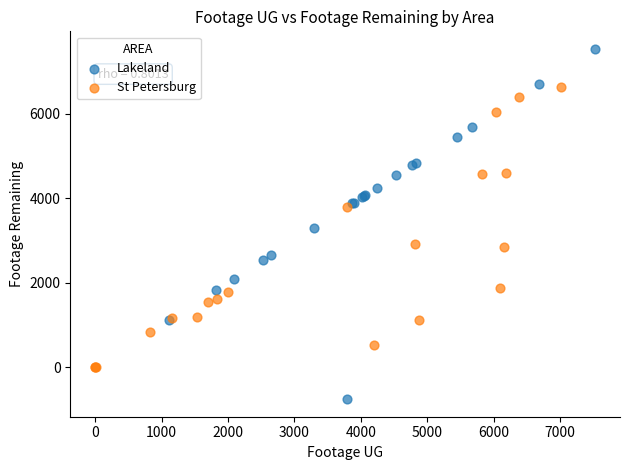

Which series contains the lowest Y value?

Lakeland